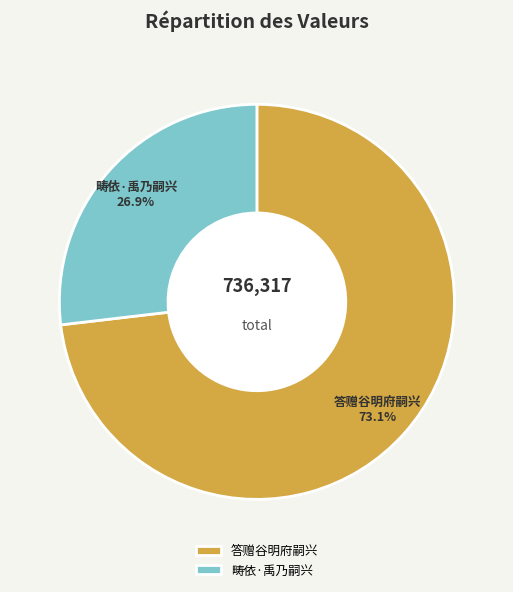

Is it true that 畴依·禹乃嗣兴 is 27% of the pie?

True